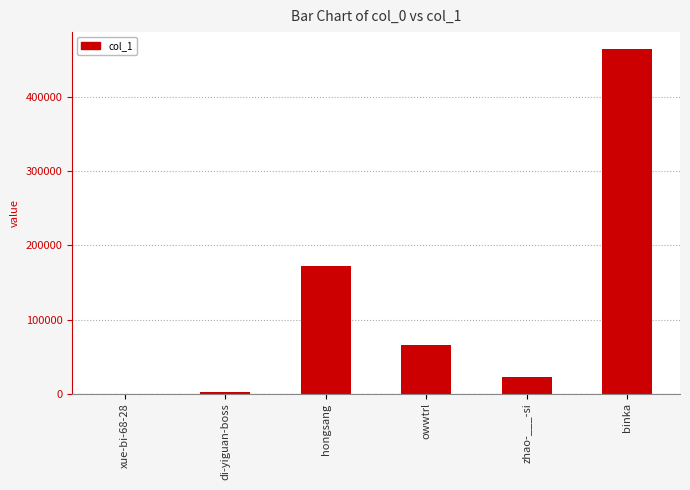

At which label is the value closest to 232495?

hongsang